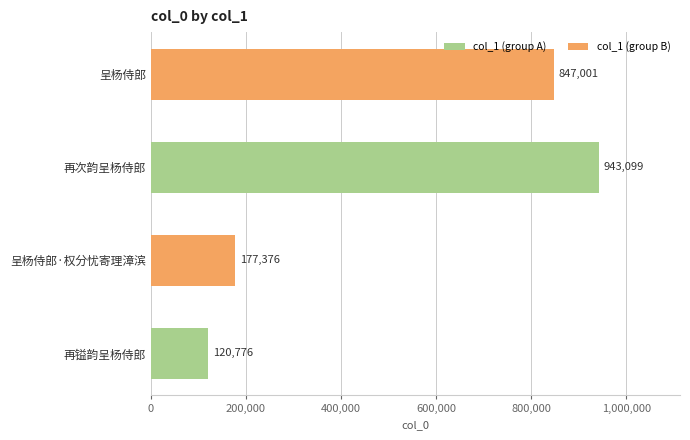

At which label is the value closest to 531937?

呈杨侍郎